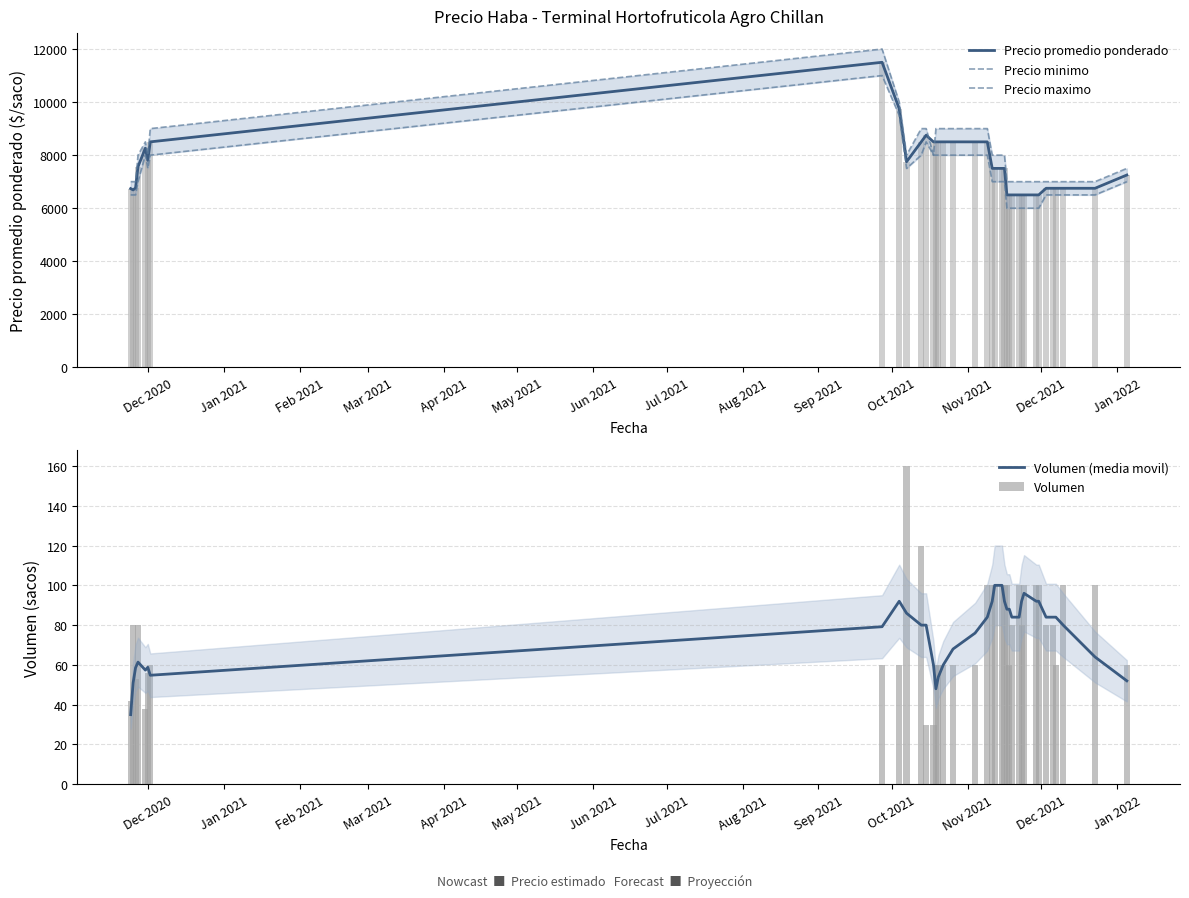

List the series in order of their peak value, highest first.

Precio maximo, Precio promedio ponderado, Precio minimo, Volumen, Volumen (media movil)